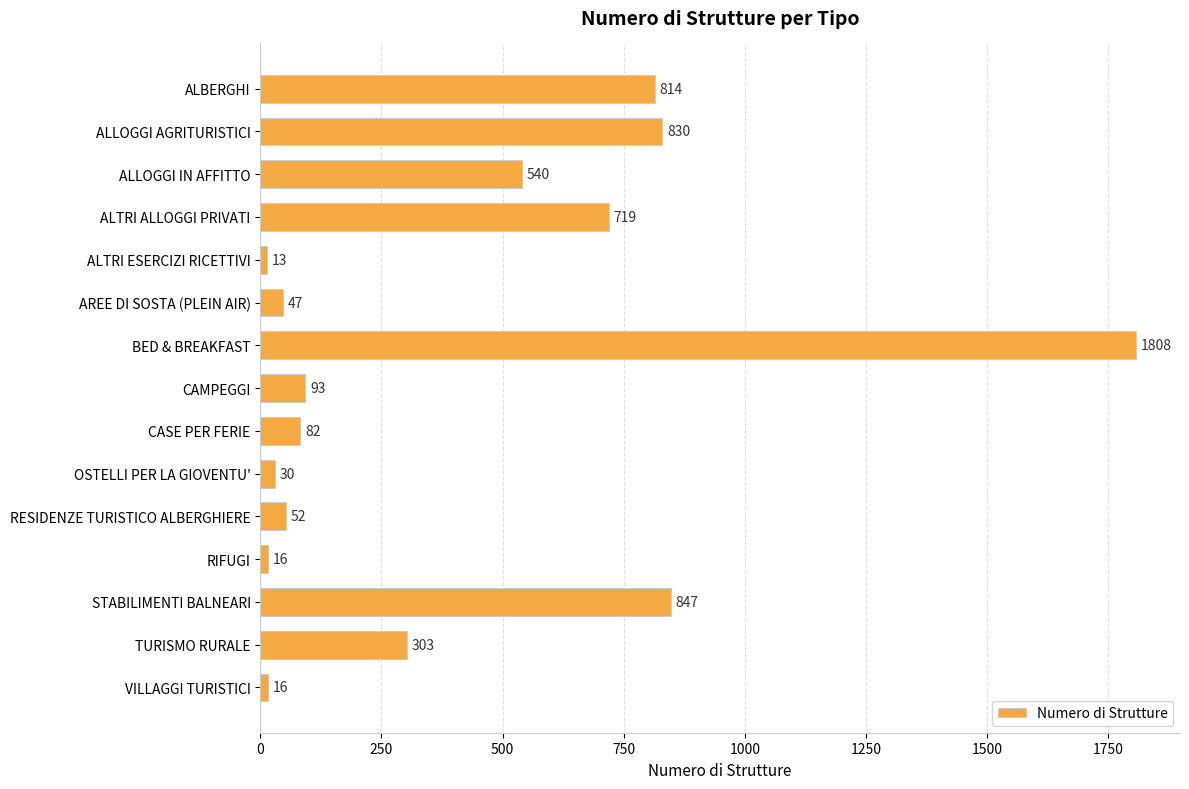

What is the approximate value at ALTRI ALLOGGI PRIVATI, to the nearest 10?

720